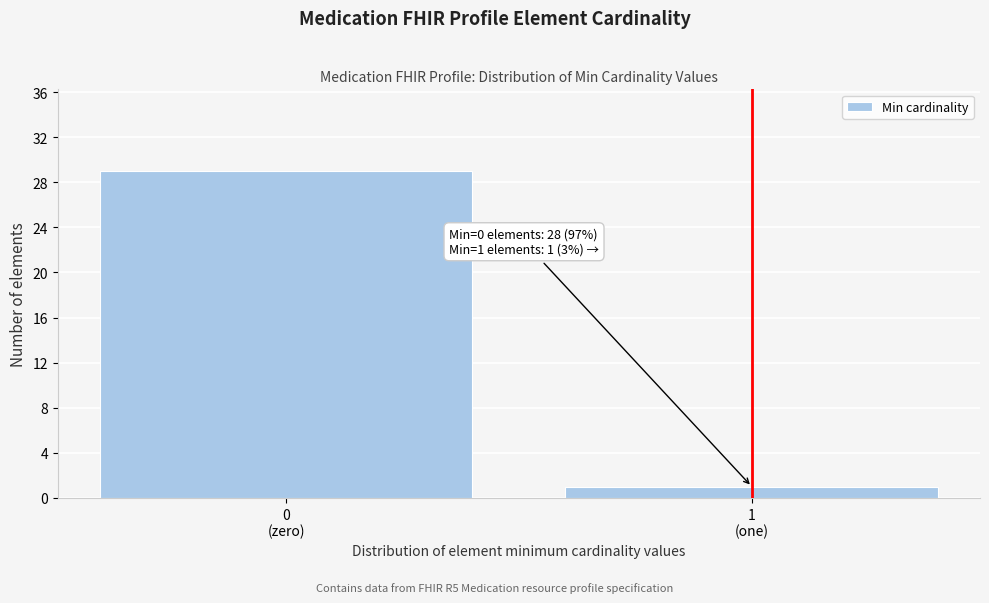

Reading right to left, what are all the values shown in this chart?

1	29